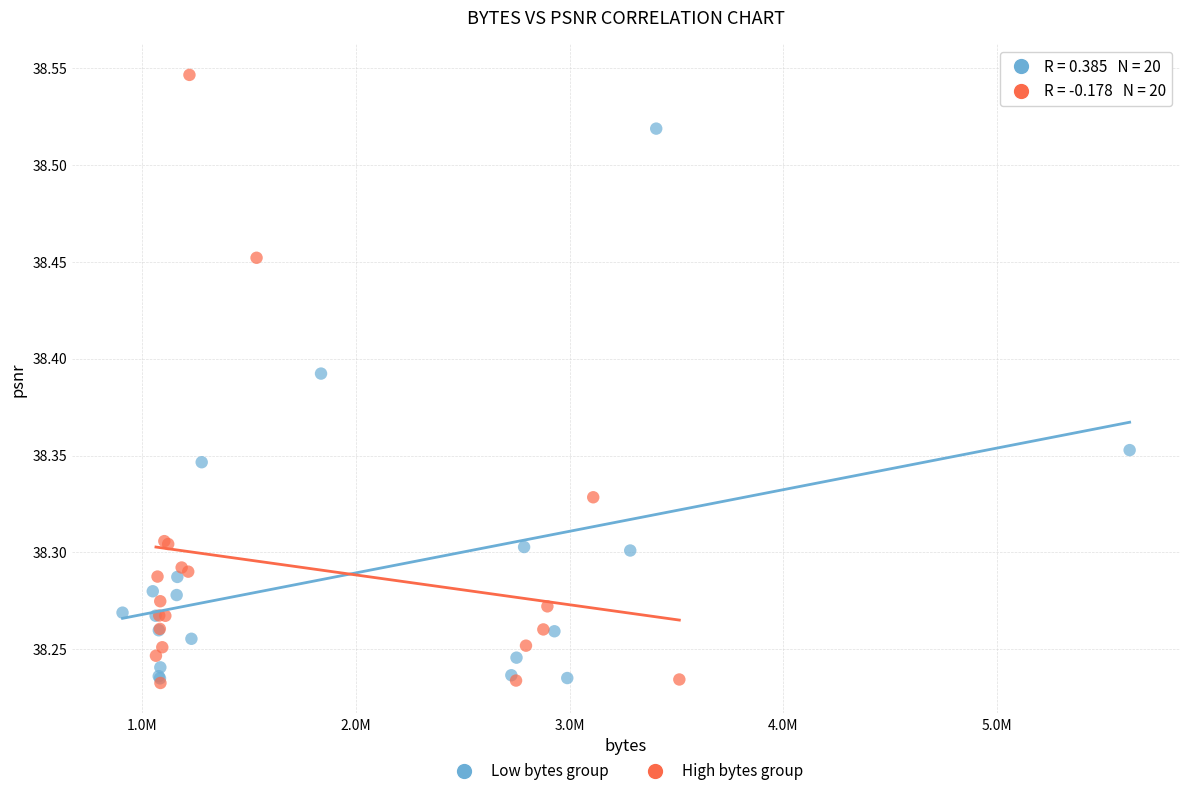

What are all the series names shown in the legend?

Low bytes group, High bytes group